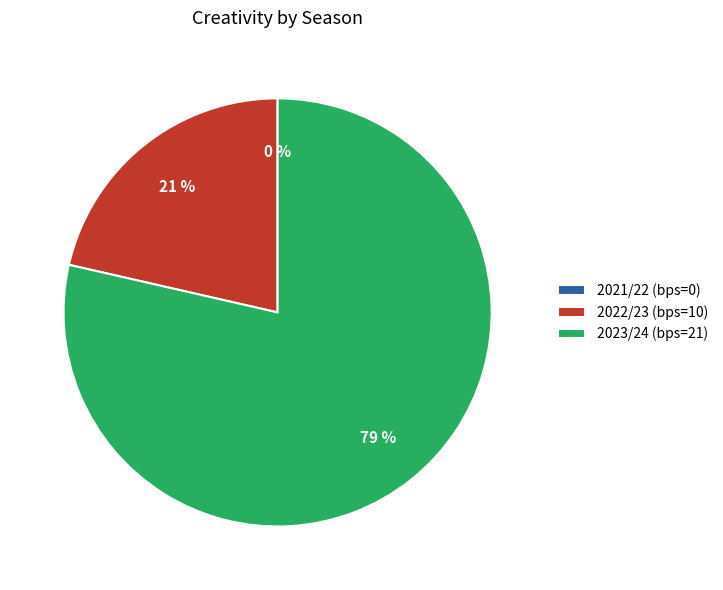

Which category accounts for the majority?

2023/24 (bps=21)